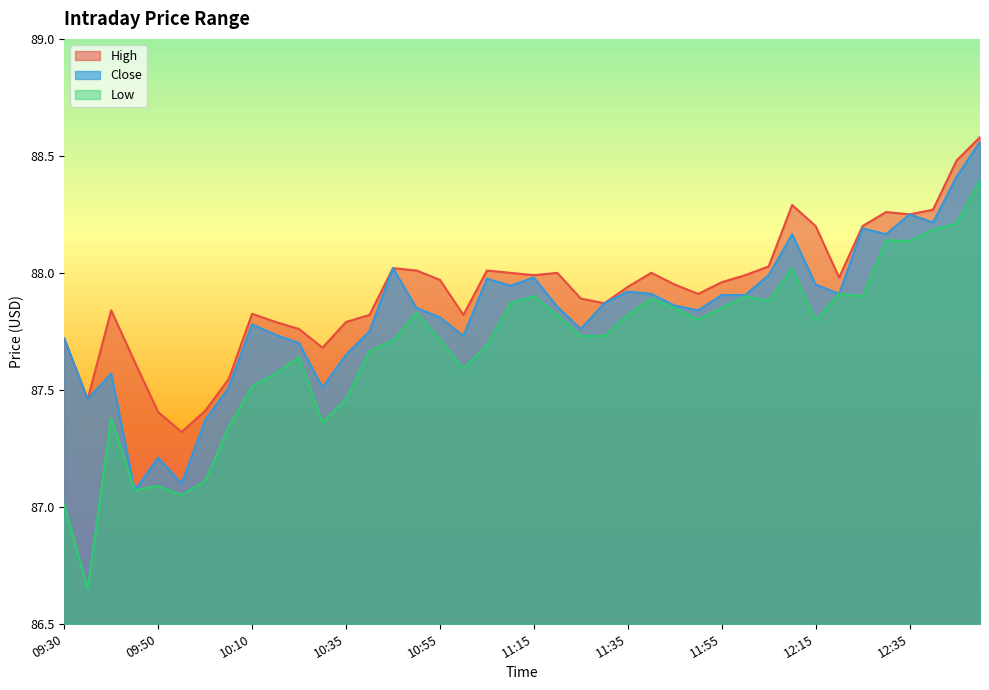

What is the sum of the Close values at 09:50 and 12:45?

175.6